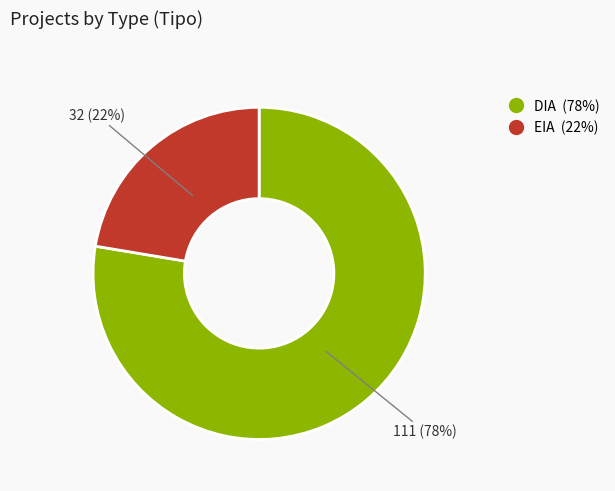

Does any single category account for the majority?

Yes